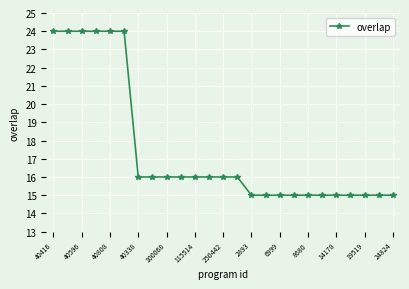

Reading left to right, list all the values displayed in this chart.

24	24	24	24	24	24	16	16	16	16	16	16	16	16	15	15	15	15	15	15	15	15	15	15	15